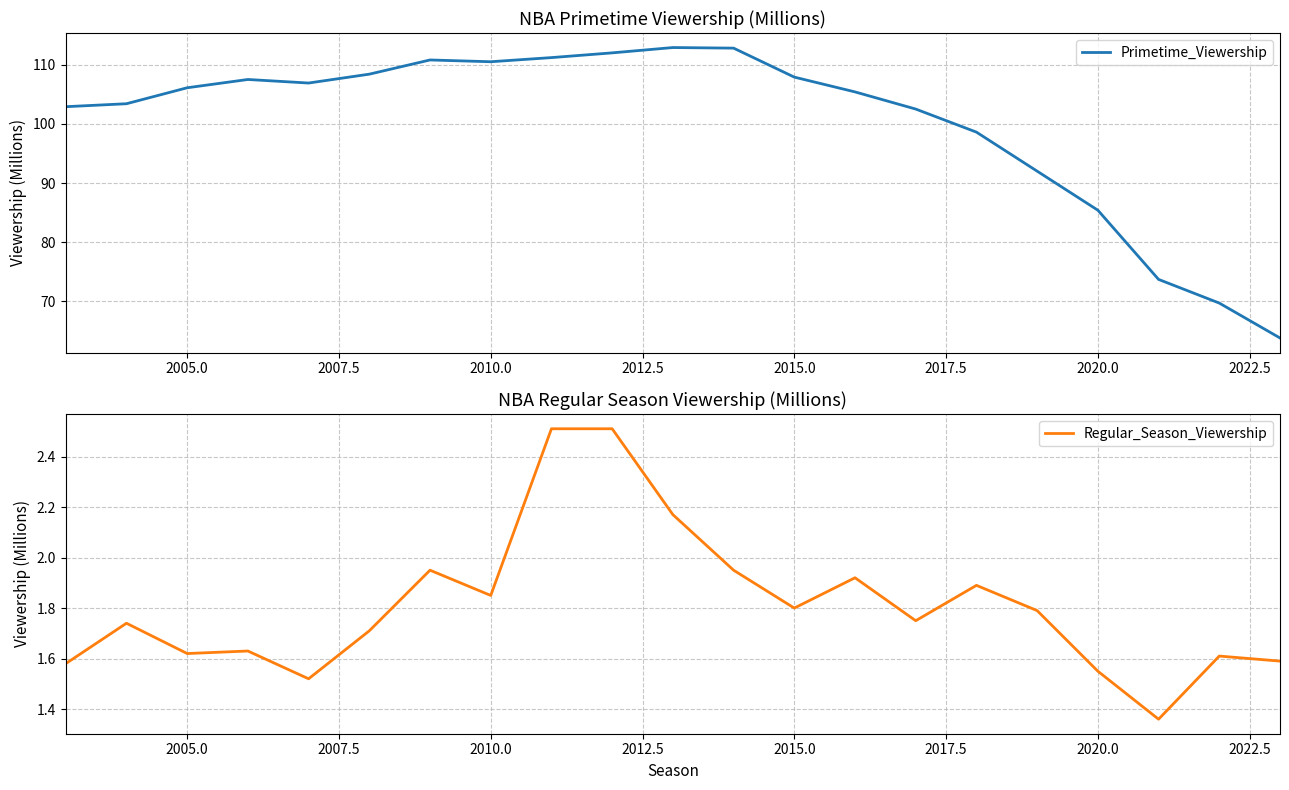

How many data points in Primetime_Viewership are above 106?

11